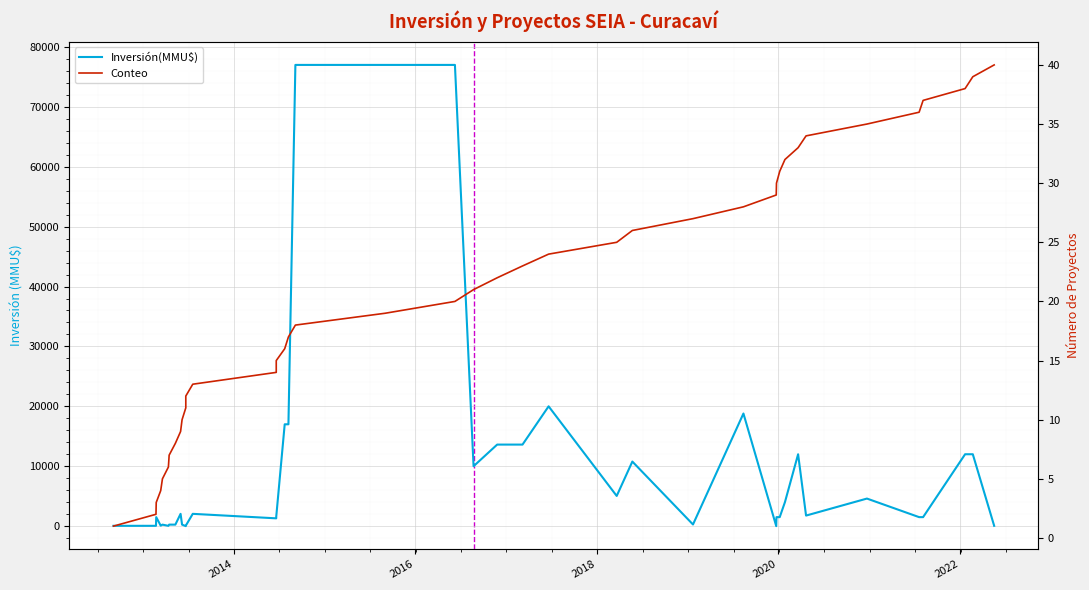

What is the value of the Conteo point at the 14th from the left?

14